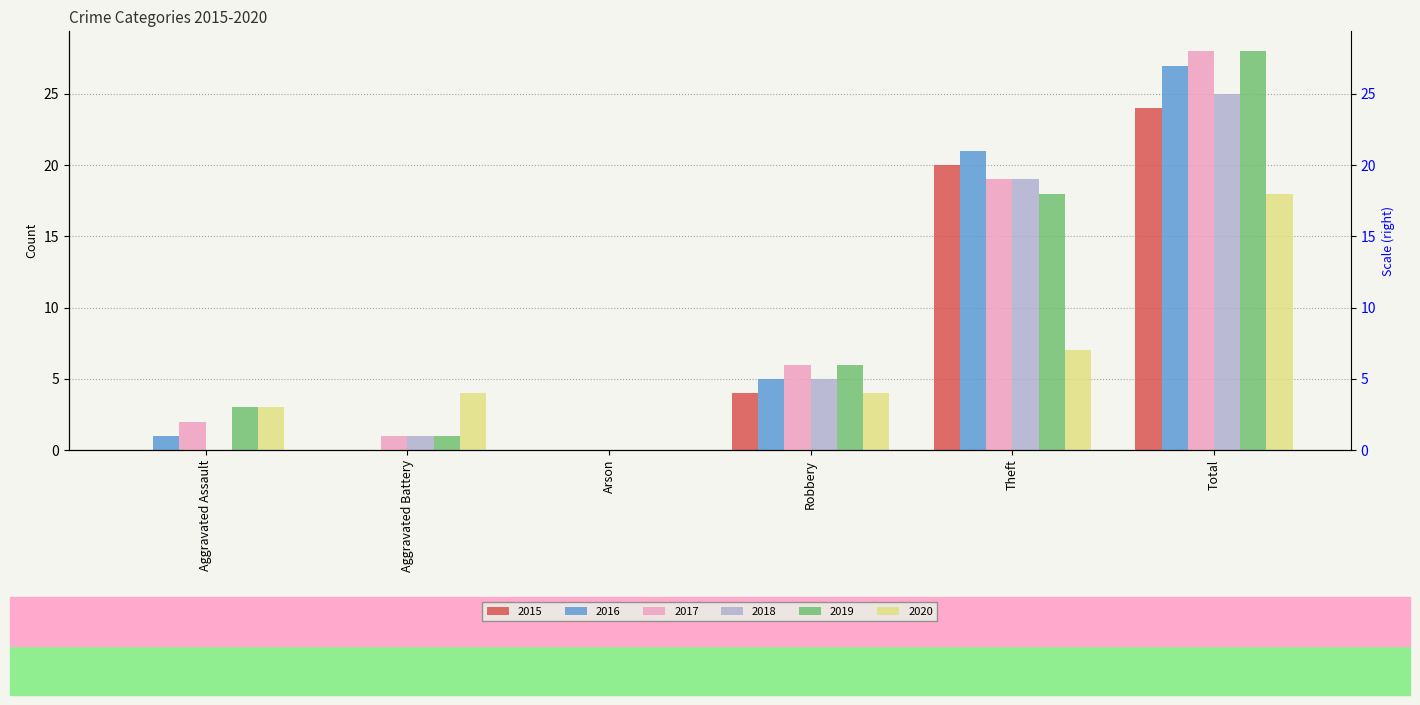

At which label is 2020 closest to 9?

Theft